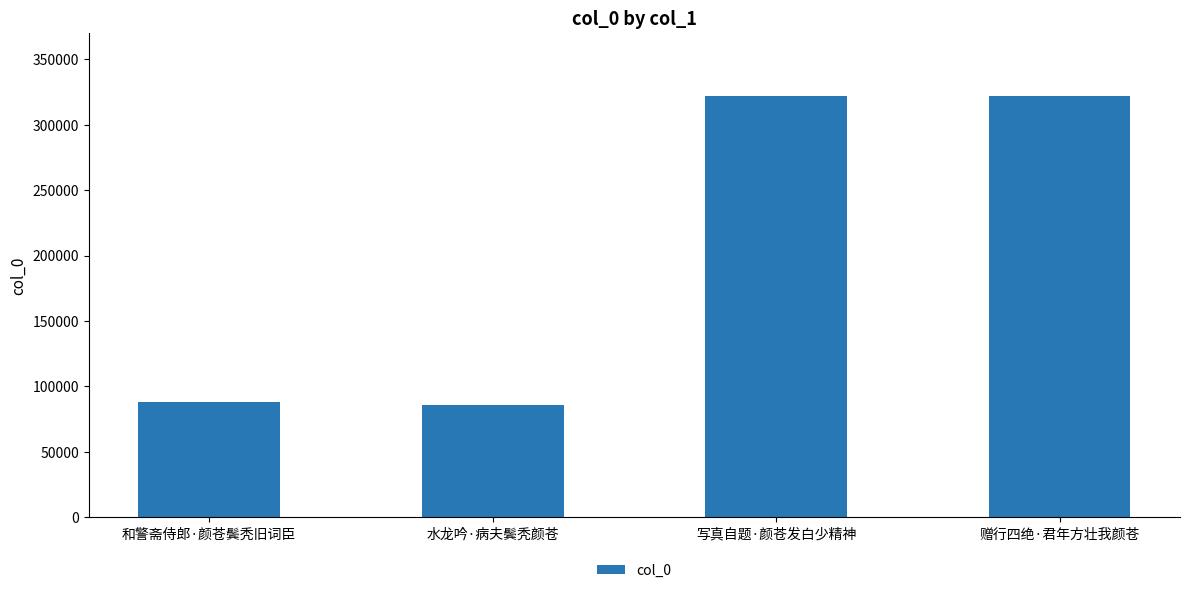

What is the sum of the values at 赠行四绝·君年方壮我颜苍 and 和警斋侍郎·颜苍鬓秃旧词臣?

409778